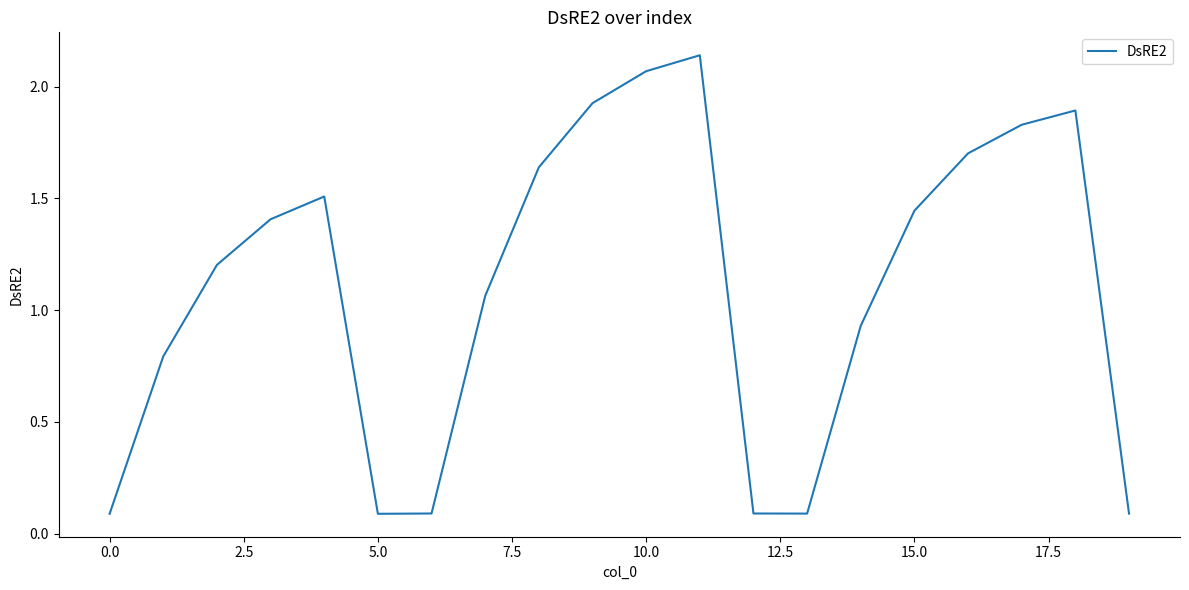

Is this an area chart (filled region under the line)?

No